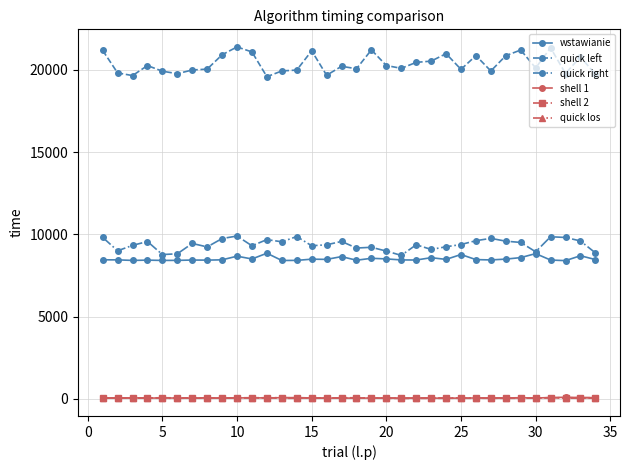

True or false: wstawianie and shell 2 cross at least once.

False